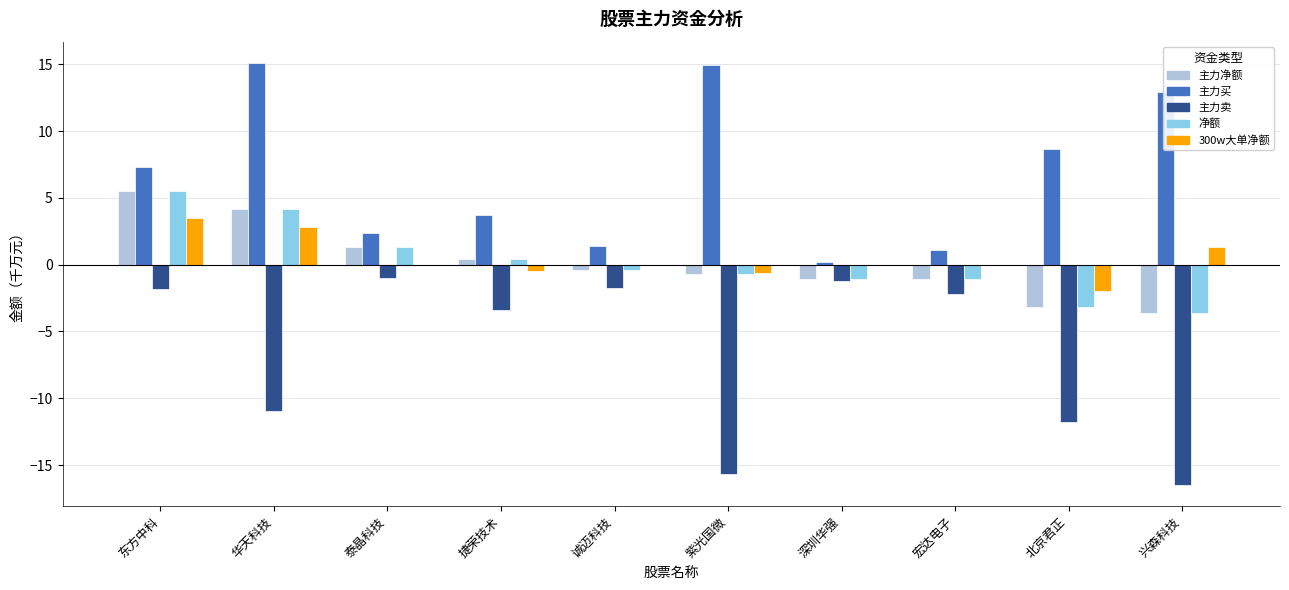

At which category is the sum across all series the highest?

东方中科